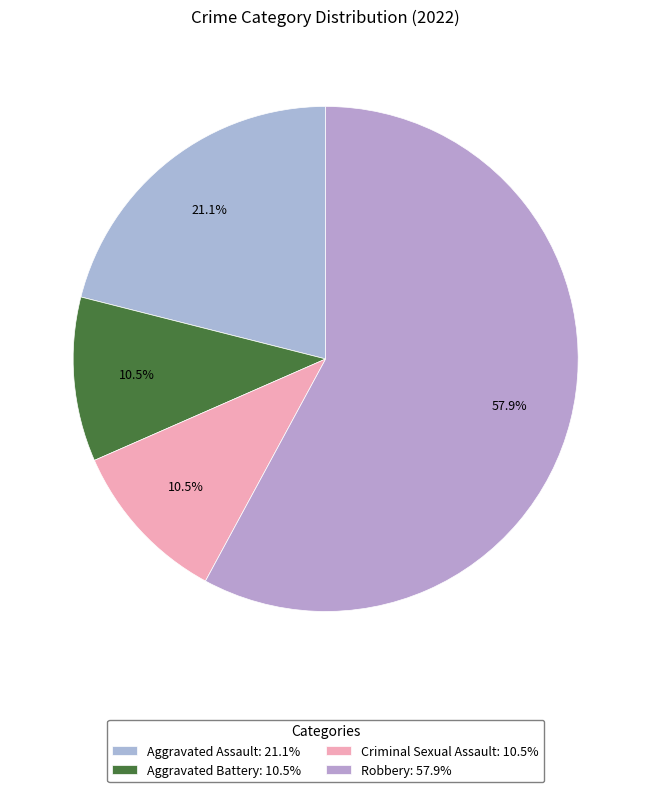

Which category has the biggest portion of the pie?

Robbery